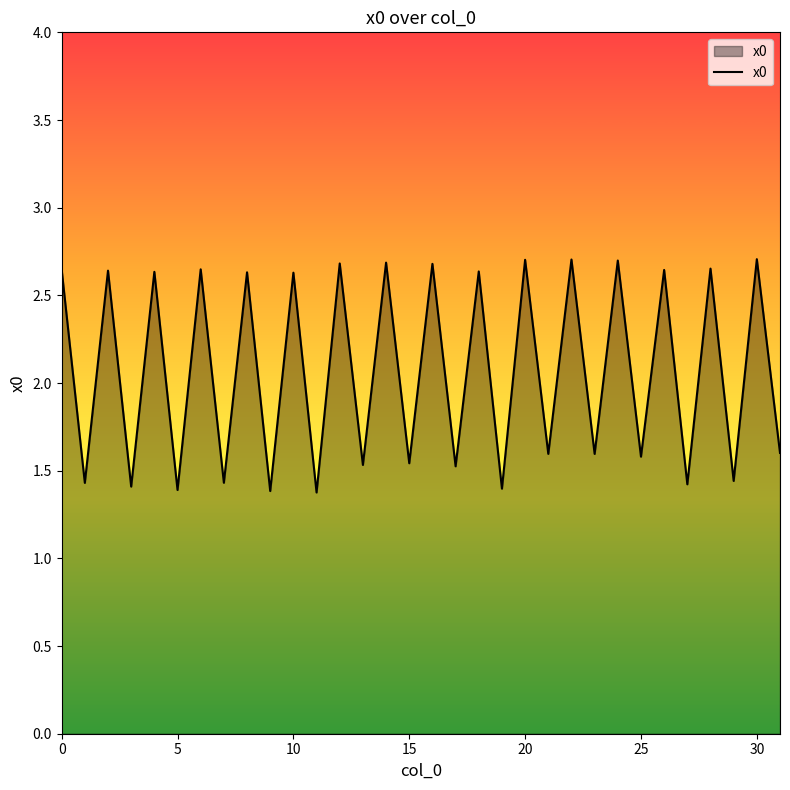

What is the difference between the maximum and minimum values?

1.3